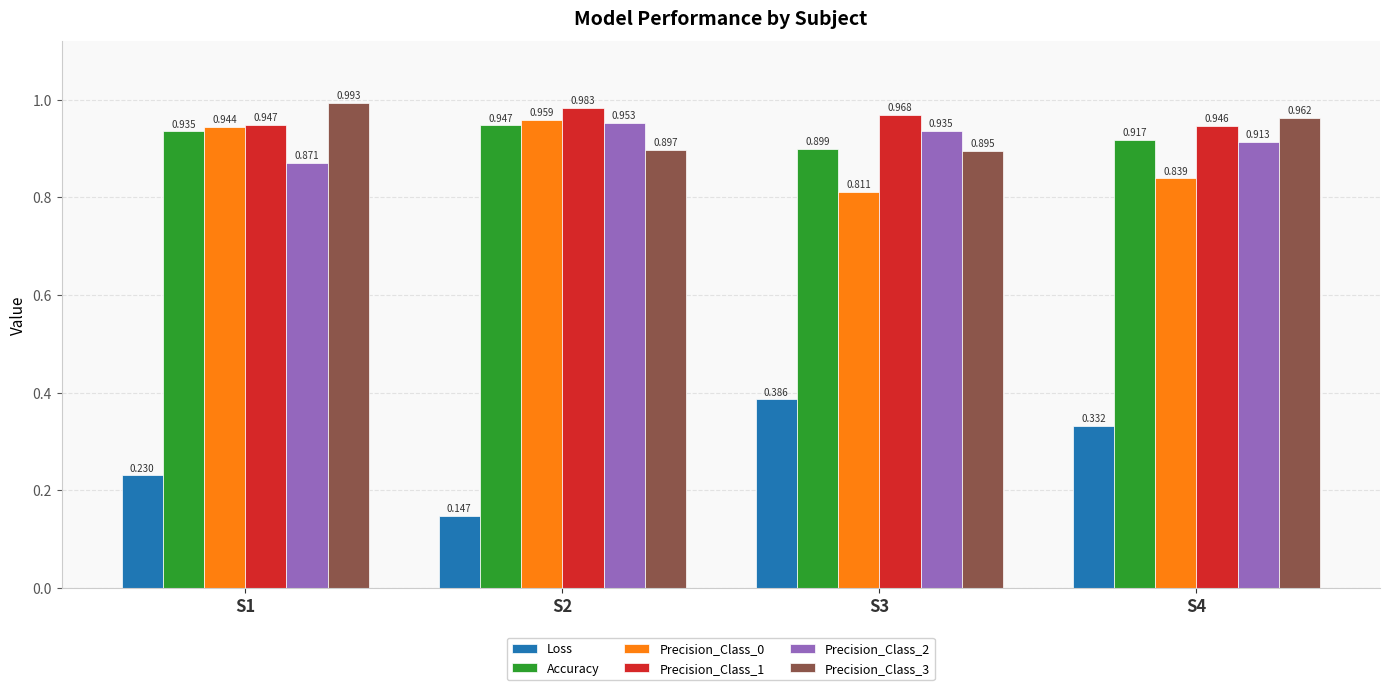

Are the bars grouped side by side (vs. stacked)?

Yes